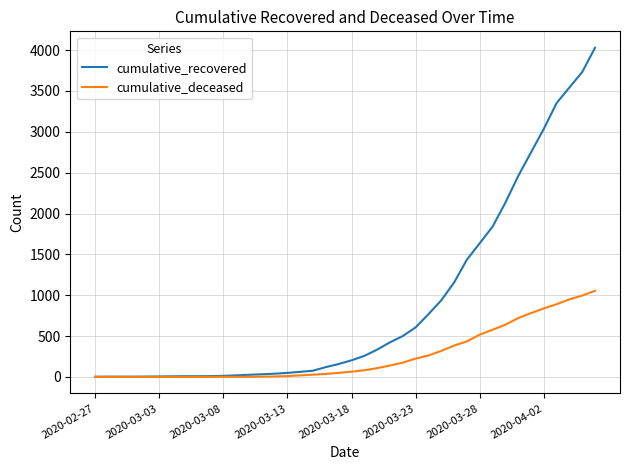

List the series in order of their overall mean, highest first.

cumulative_recovered, cumulative_deceased